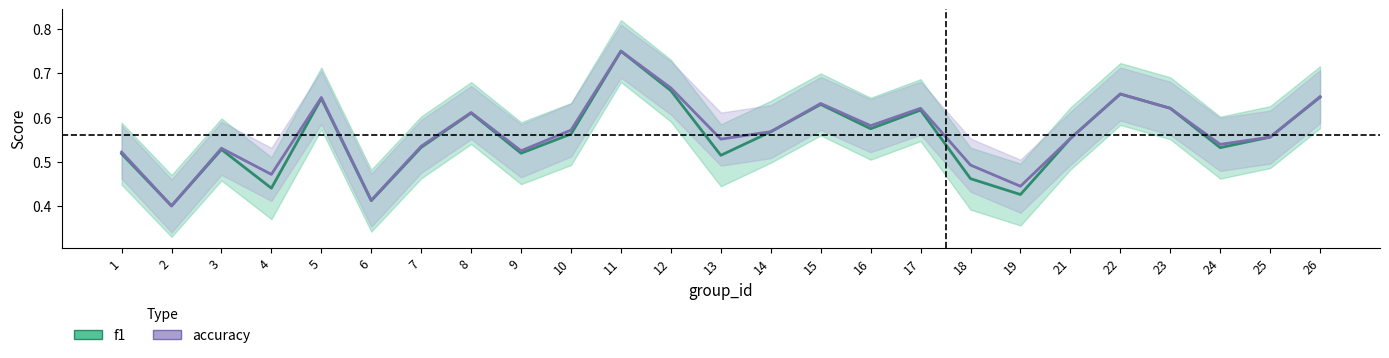

Reading right to left, list all the values displayed in this chart.

f1: 0.6	0.6	0.5	0.6	0.7	0.6	0.4	0.5	0.6	0.6	0.6	0.6	0.5	0.7	0.8	0.6	0.5	0.6	0.5	0.4	0.6	0.4	0.5	0.4	0.5
accuracy: 0.6	0.6	0.5	0.6	0.7	0.6	0.4	0.5	0.6	0.6	0.6	0.6	0.6	0.7	0.8	0.6	0.5	0.6	0.5	0.4	0.6	0.5	0.5	0.4	0.5